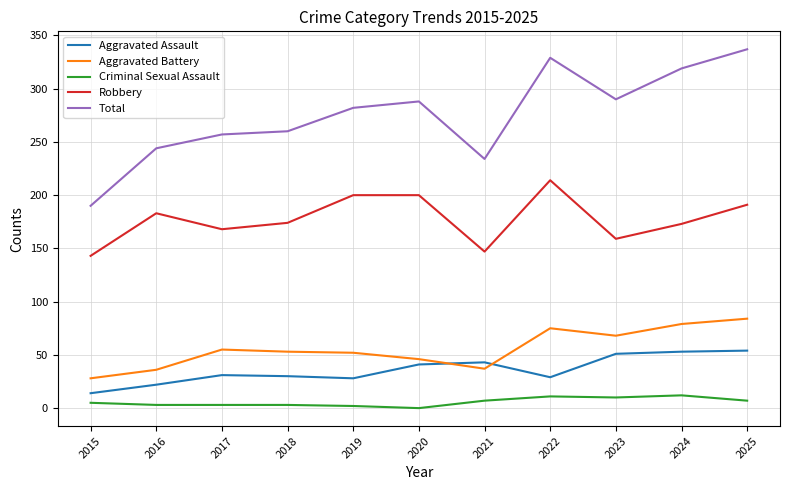

What is the approximate value of Total at 2022?

329